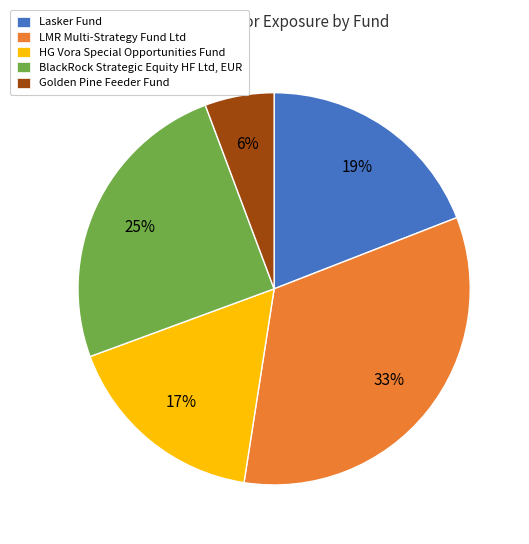

Is the sum of LMR Multi-Strategy Fund Ltd and Golden Pine Feeder Fund greater than half?

No